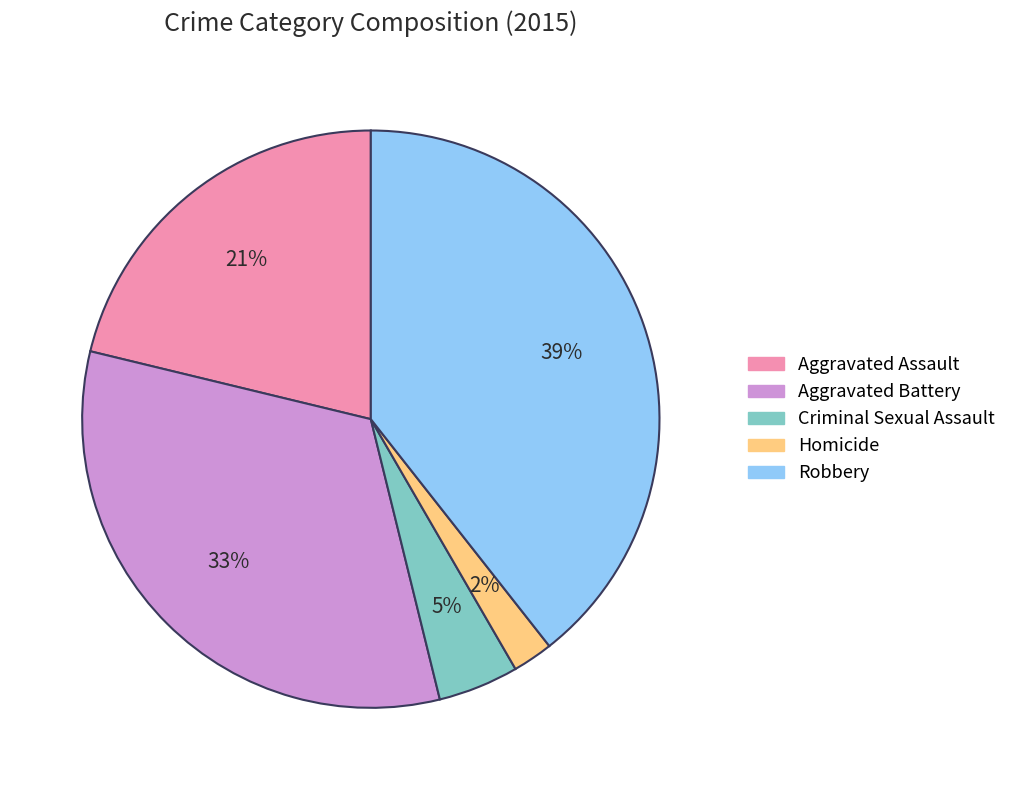

To the nearest percent, what is the difference between the Robbery and Aggravated Assault slice percentages?

18%